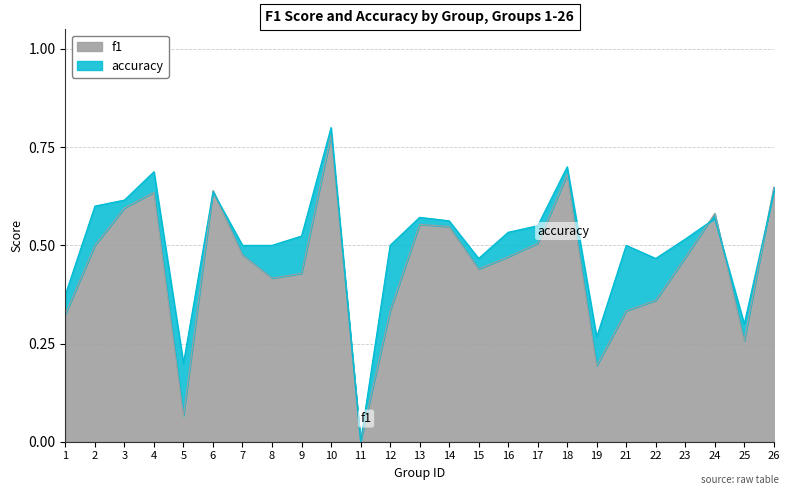

After their last crossing, which series has the higher values: accuracy or f1?

f1